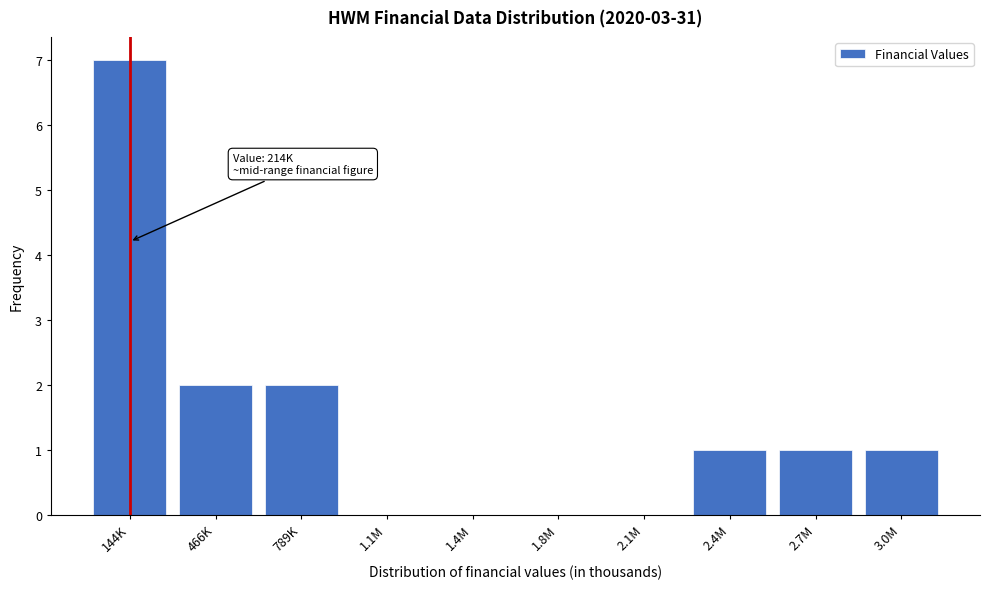

Reading left to right, what are all the values shown in this chart?

144K=7	466K=2	789K=2	1.1M=0	1.4M=0	1.8M=0	2.1M=0	2.4M=1	2.7M=1	3.0M=1